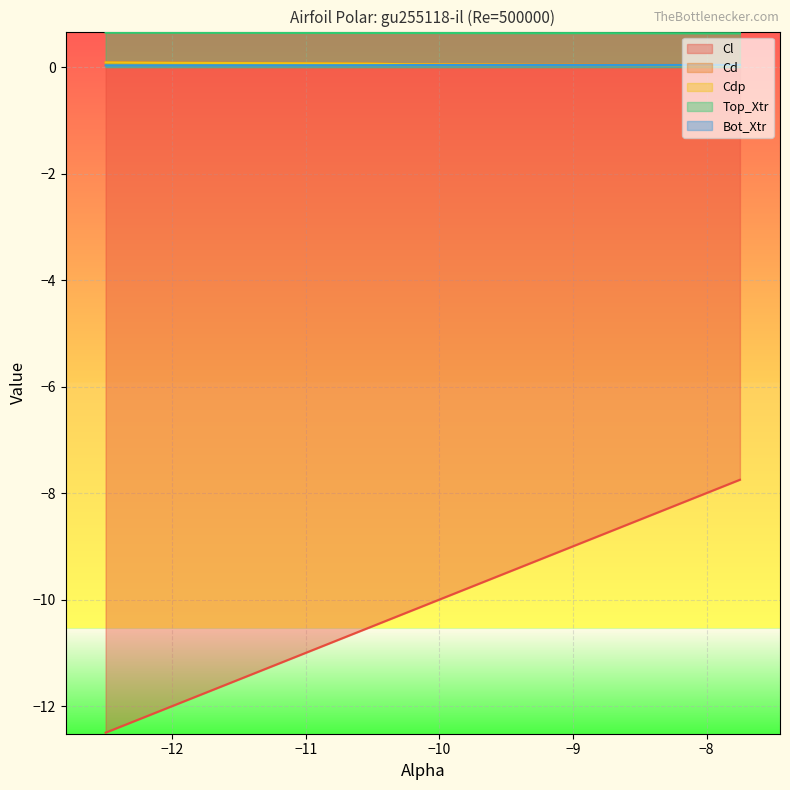

How many categories are shown in the chart?

20